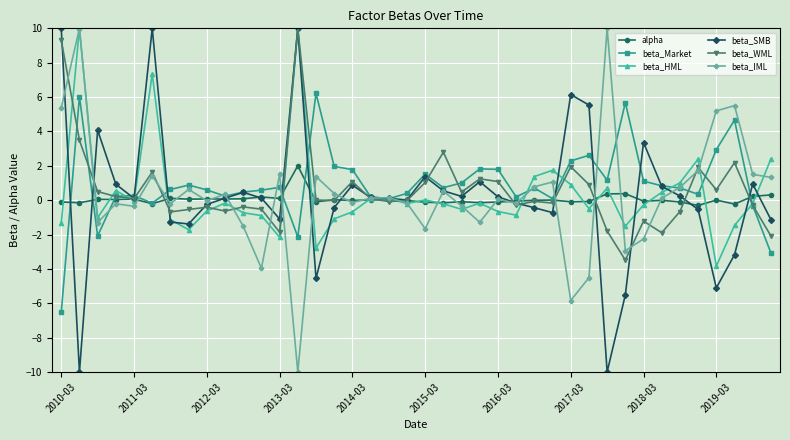

What is the smallest value displayed?

-10.0